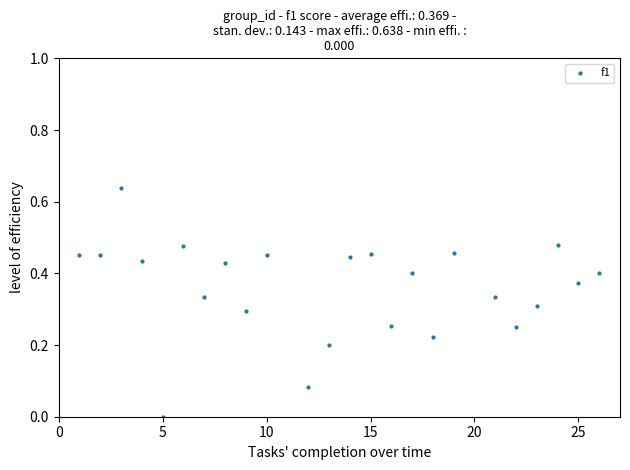

What is the range of X values (max minus min)?

25.0